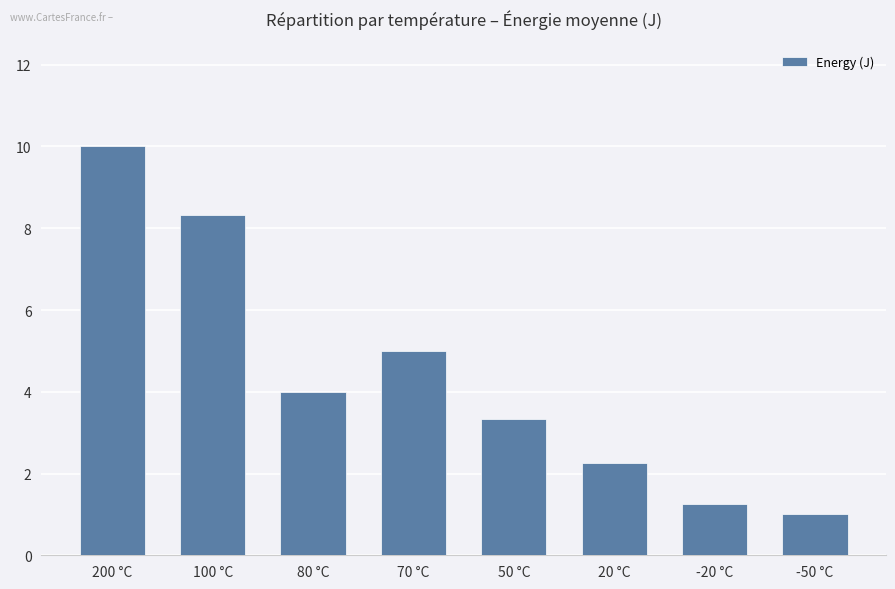

Which category has the highest value across all series?

200 °C